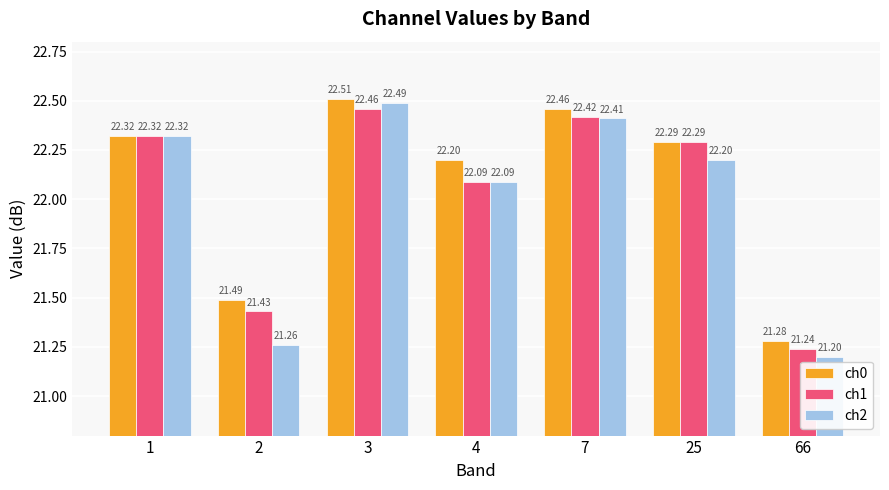

Is it true that ch0 equals 22.3 at 1?

True